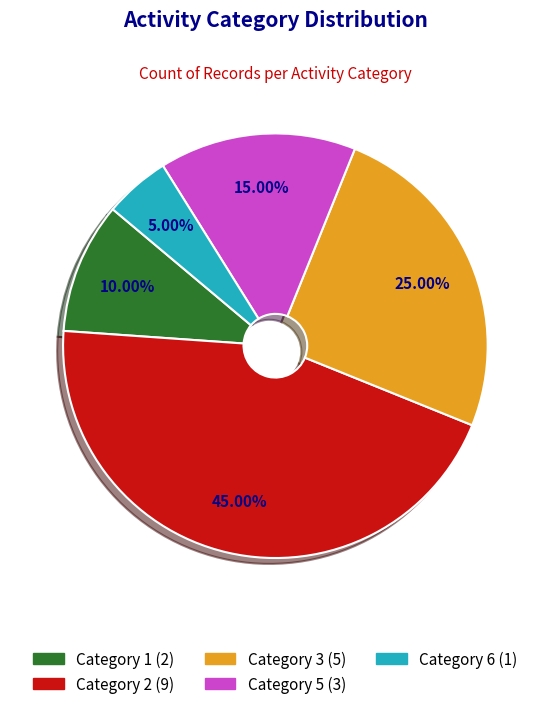

Is there a majority slice in this chart?

No